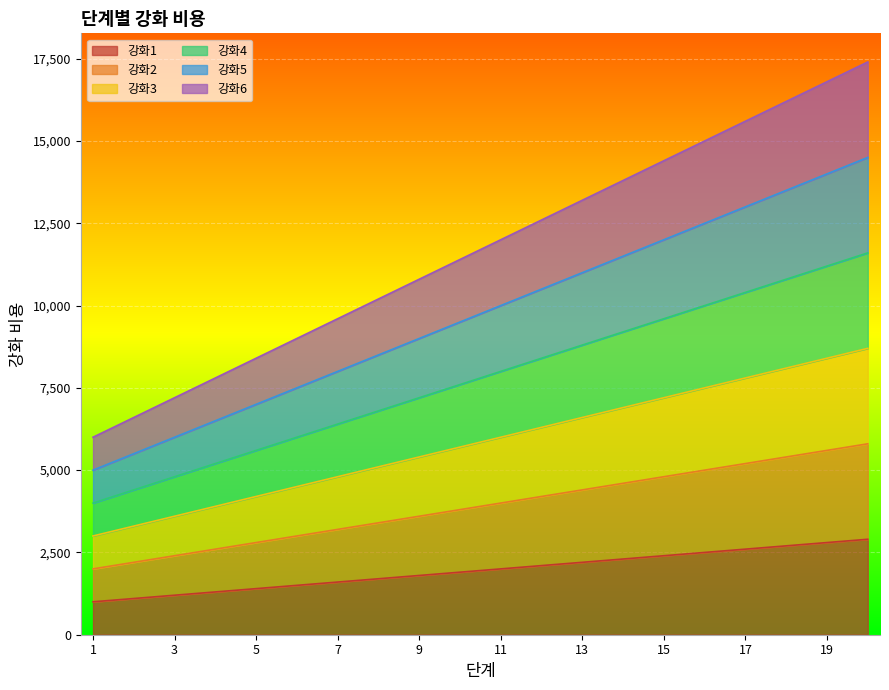

How many distinct data groups are displayed?

6